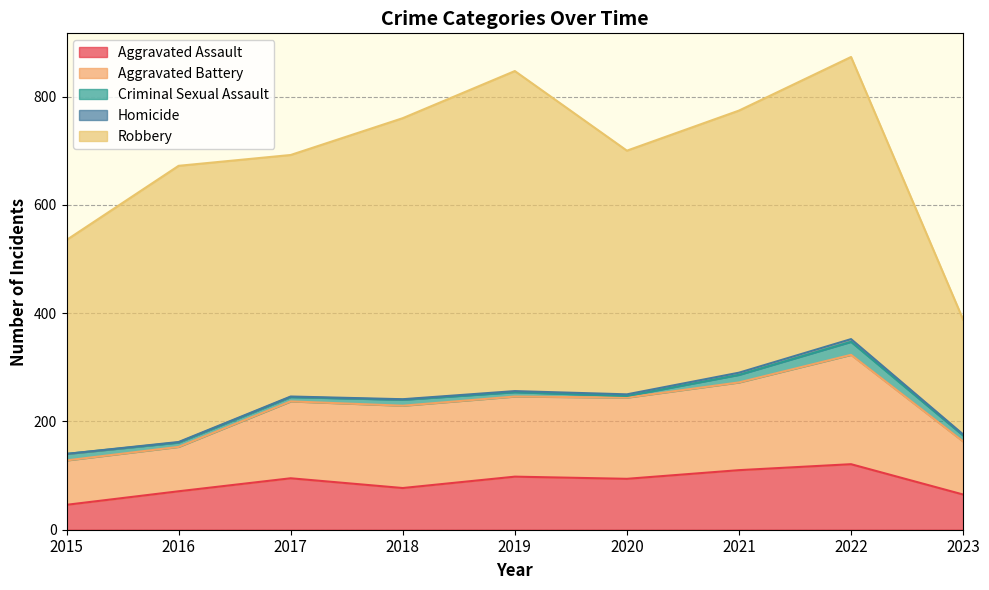

What is the sum of all Criminal Sexual Assault values?

99